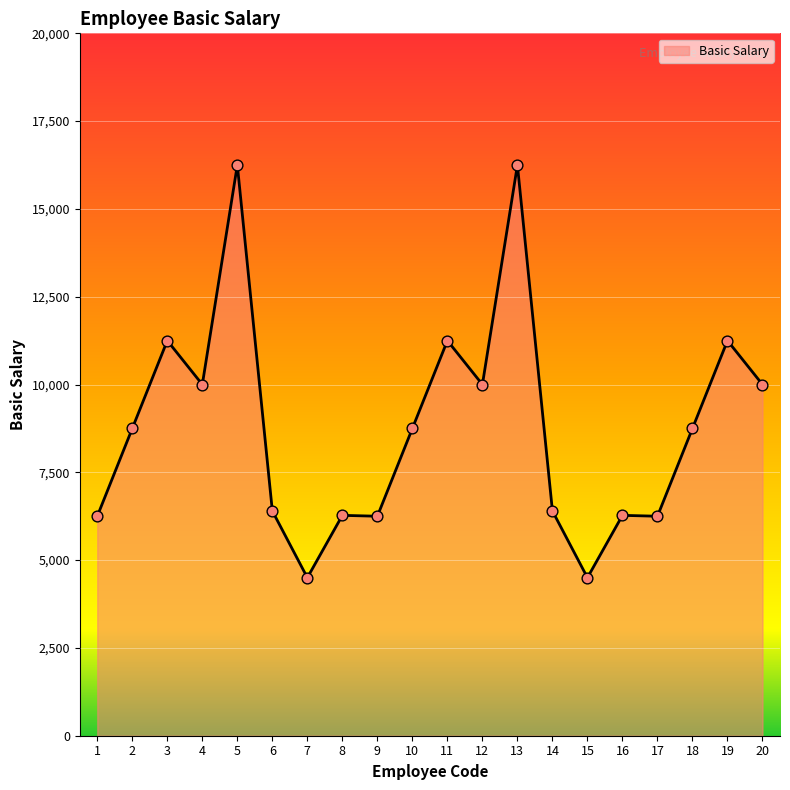

What is the change in value from 4 to 14?

-3600